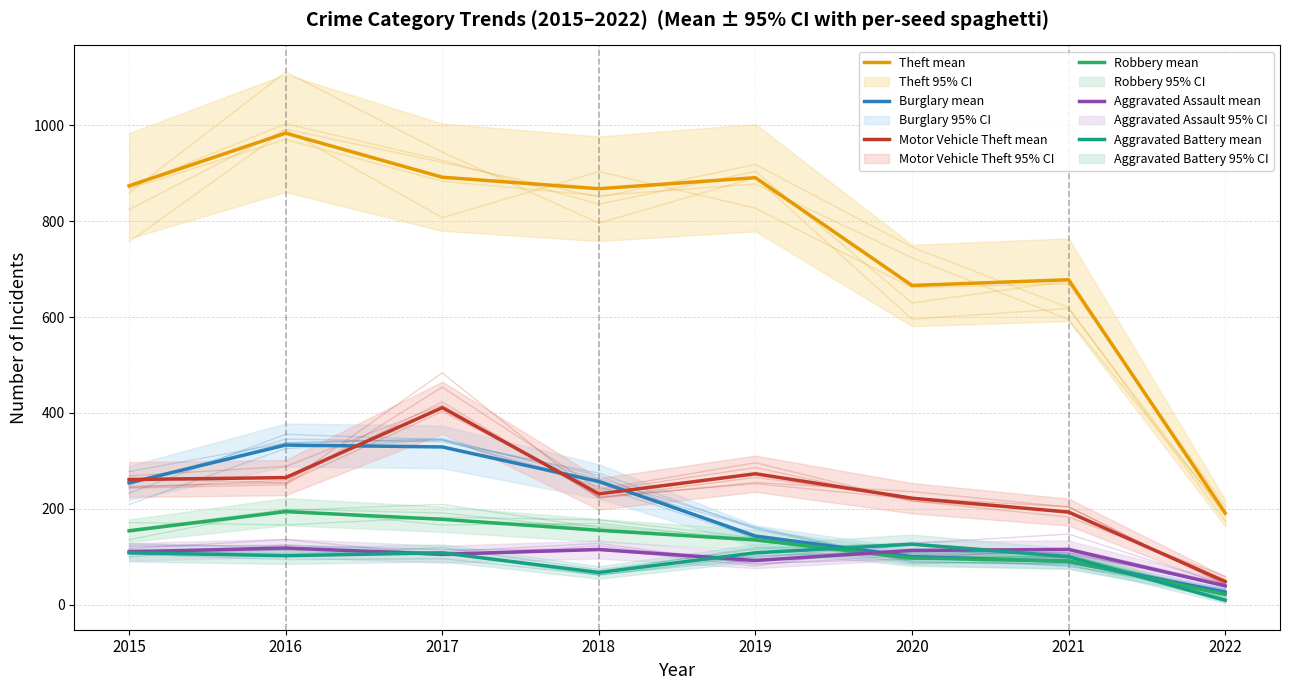

Read the Robbery mean value at 2016.

194